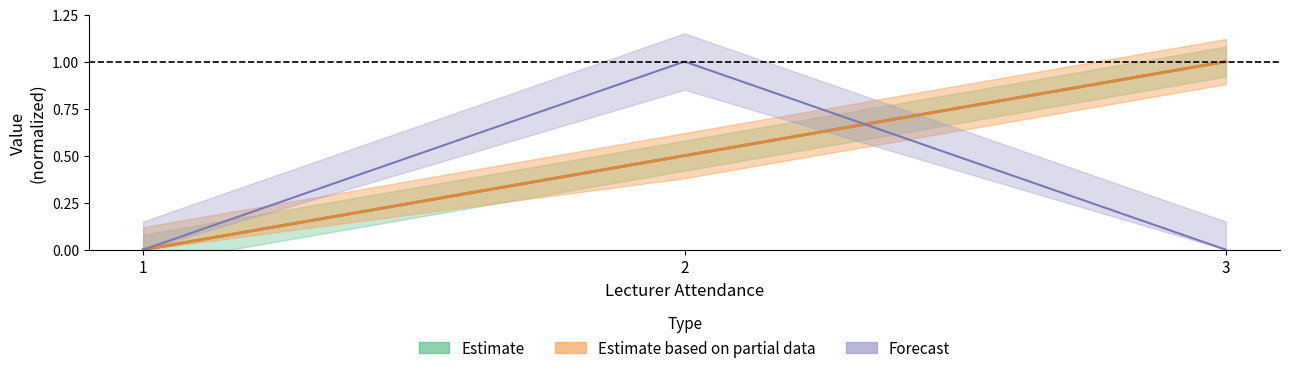

Reading left to right, list all the values displayed in this chart.

lecturer_attendance_date: 0.0	0.5	1.0
offering_id: 0.0	0.5	1.0
lecturer_id: 0.0	1.0	0.0